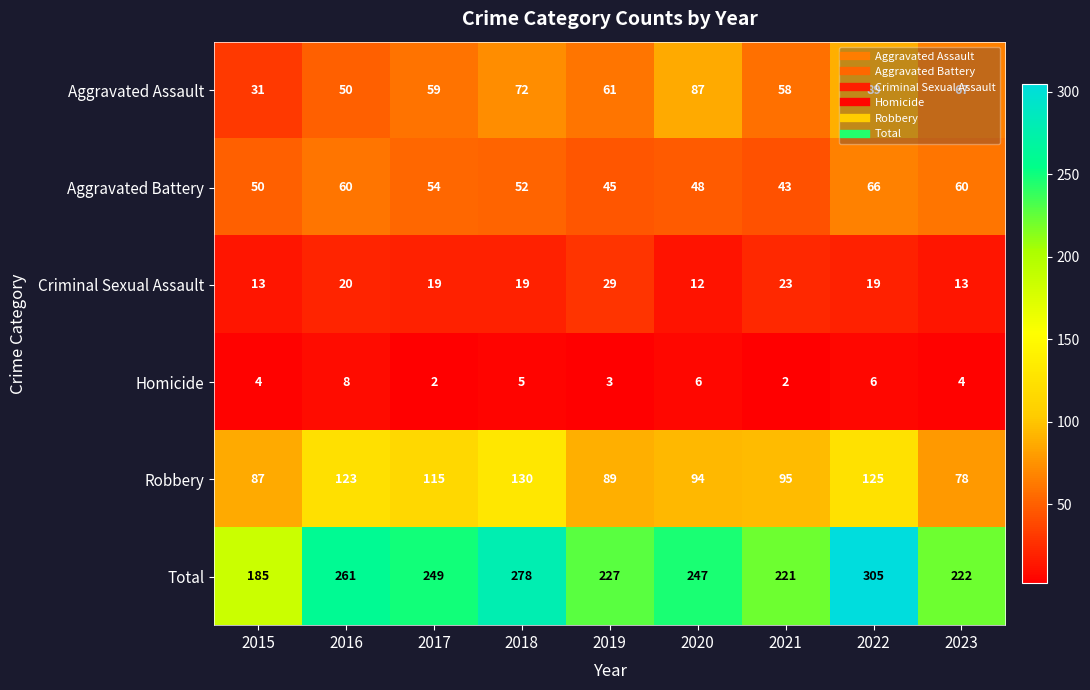

Rank the series at 2016 from highest to lowest value.

Total, Robbery, Aggravated Battery, Aggravated Assault, Criminal Sexual Assault, Homicide